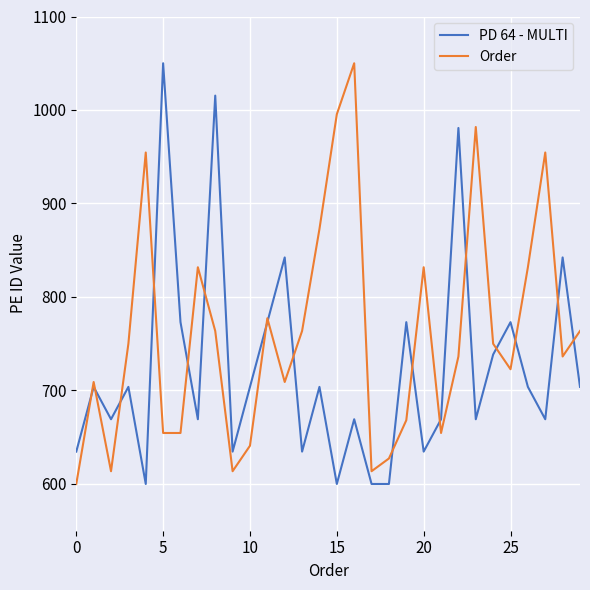

Which series has the largest total across all categories?

Order